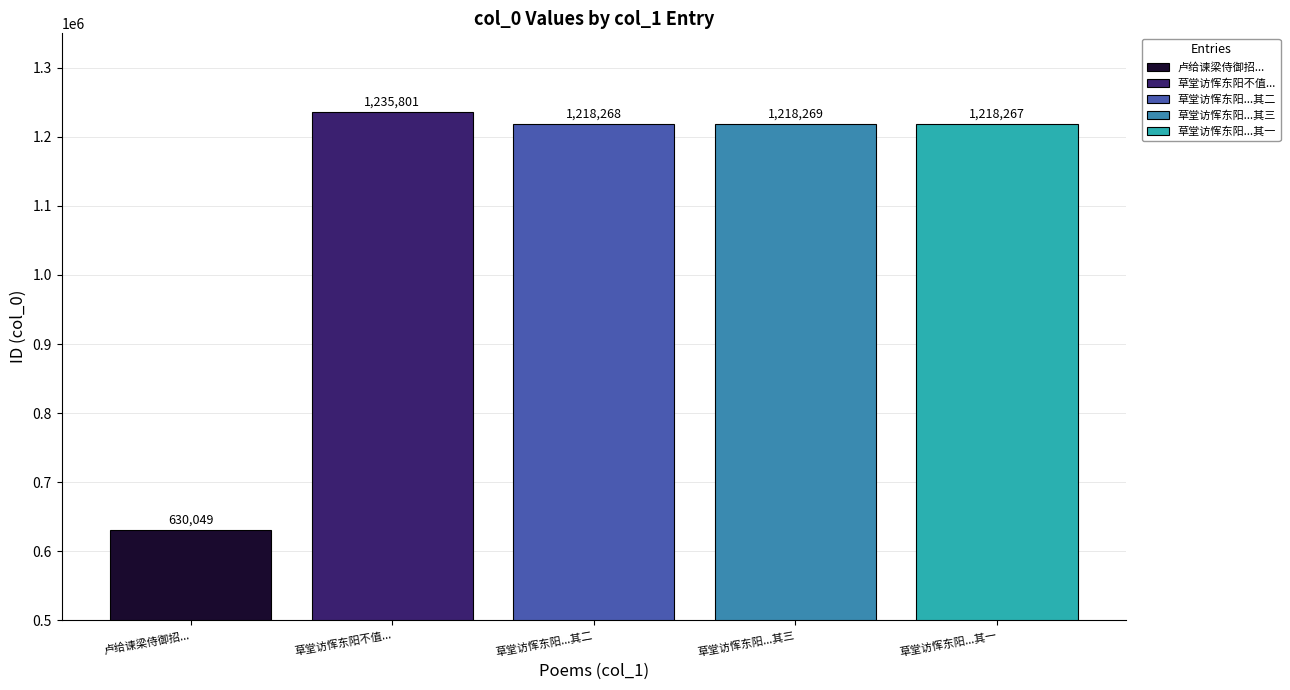

Which series has the largest range (max minus min)?

卢给谏梁侍御招...